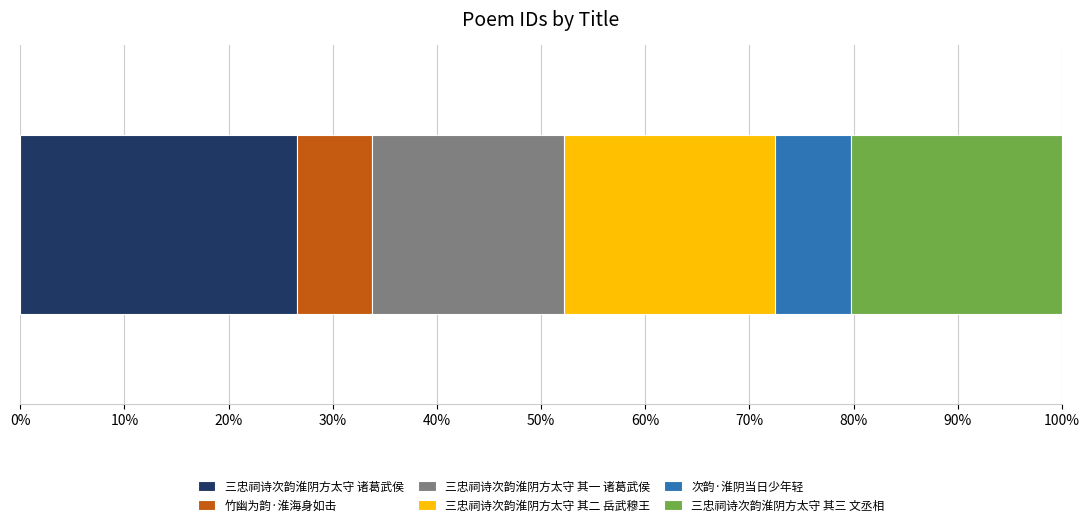

What are all the series names shown in the legend?

三忠祠诗次韵淮阴方太守 诸葛武侯, 竹幽为韵·淮海身如击, 三忠祠诗次韵淮阴方太守 其一 诸葛武侯, 三忠祠诗次韵淮阴方太守 其二 岳武穆王, 次韵·淮阴当日少年轻, 三忠祠诗次韵淮阴方太守 其三 文丞相